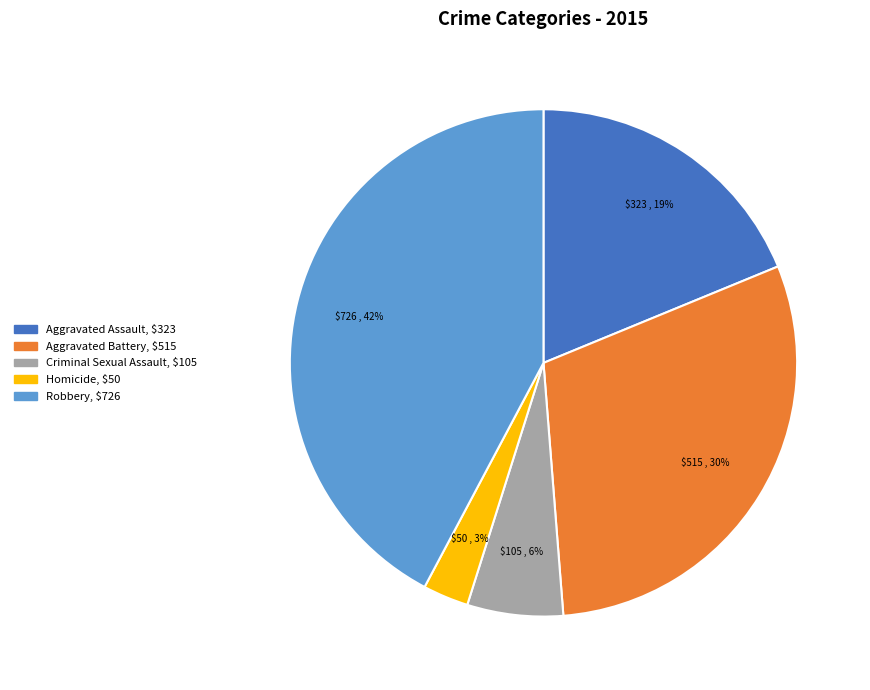

To the nearest percent, what portion does Aggravated Battery represent?

30%